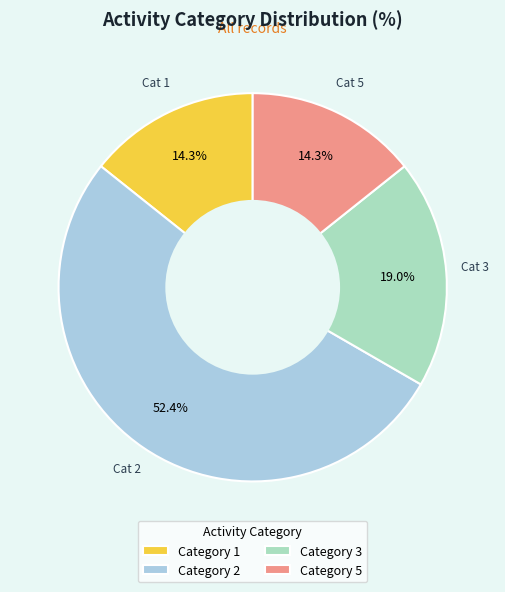

Between Category 3 and Category 5, which is larger?

Category 3